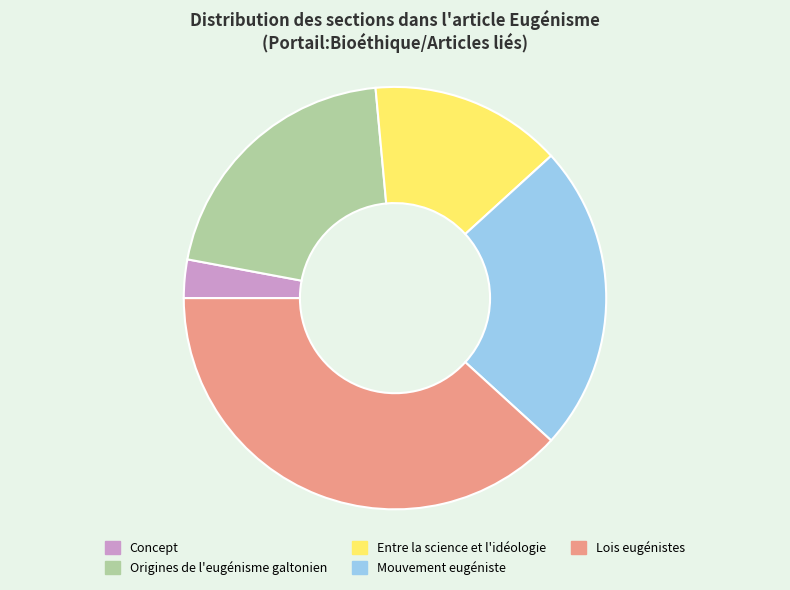

Rank the categories by value from highest to lowest.

Lois eugénistes, Mouvement eugéniste, Origines de l'eugénisme galtonien, Entre la science et l'idéologie, Concept